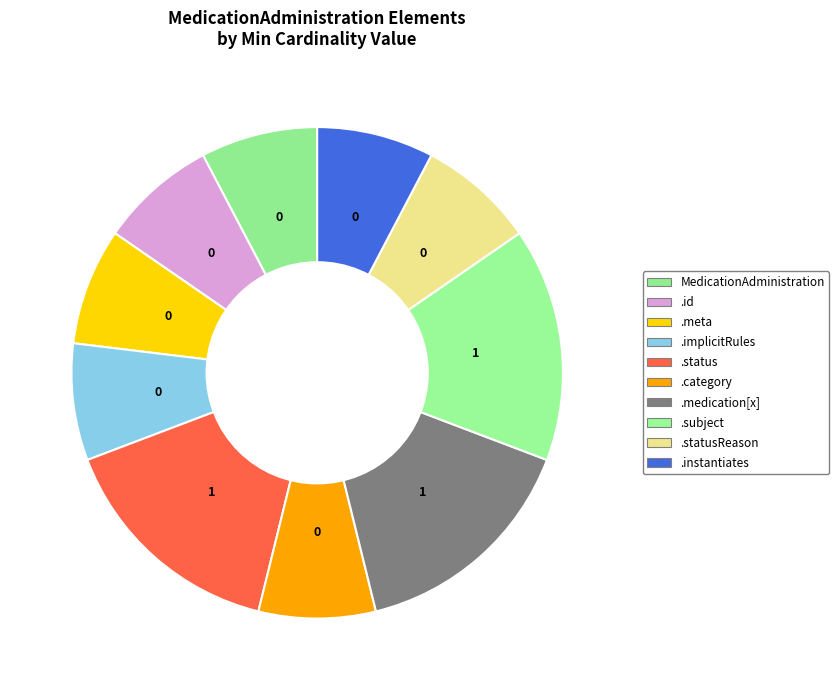

How many slices are in this pie chart?

10